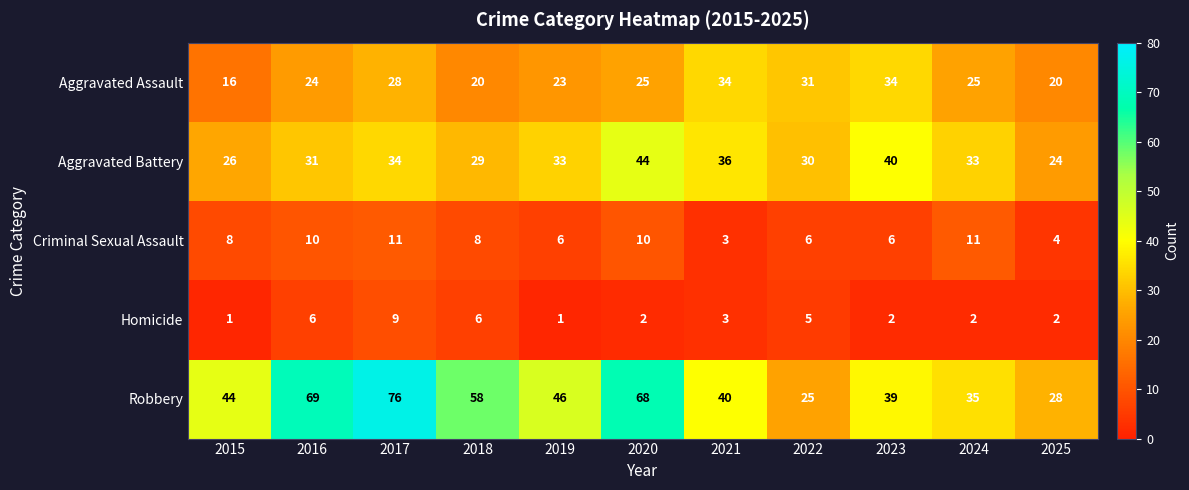

Is the value of Homicide at 2016 greater than the value of Aggravated Assault at 2016?

No